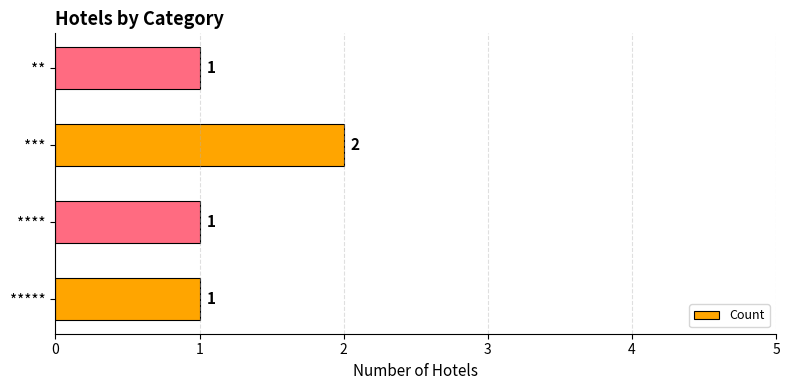

What is the average value?

1